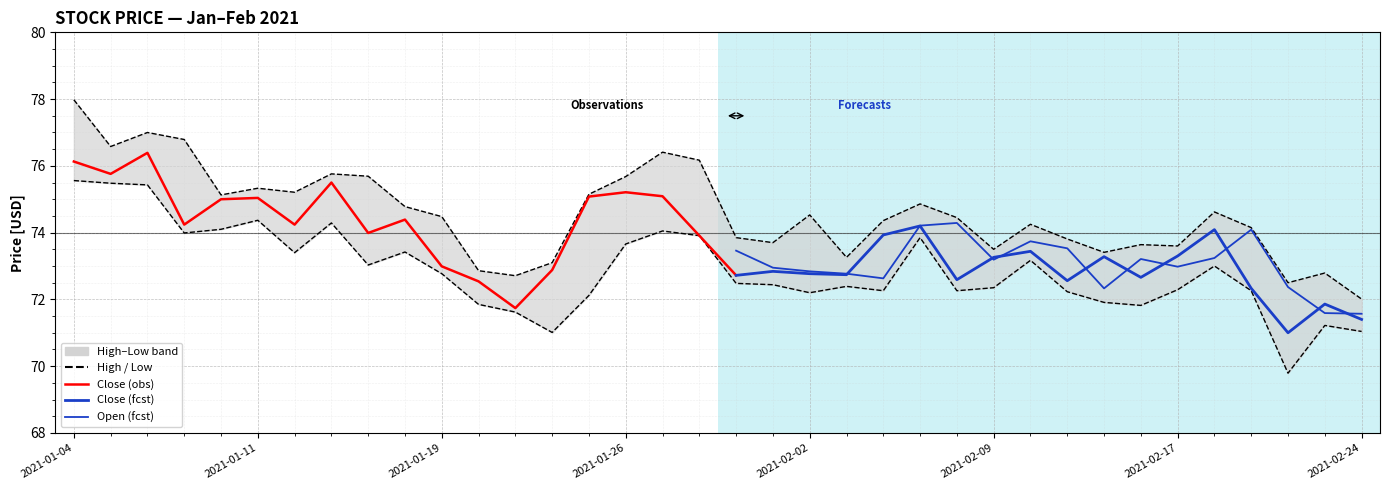

What is the lowest value of the Low series?

69.8